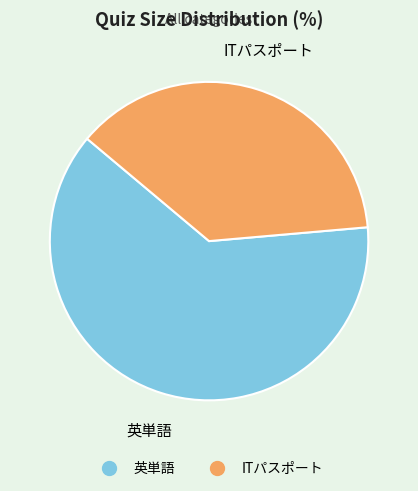

Approximately how many times larger is the value at ITパスポート compared to 英単語?

0.6